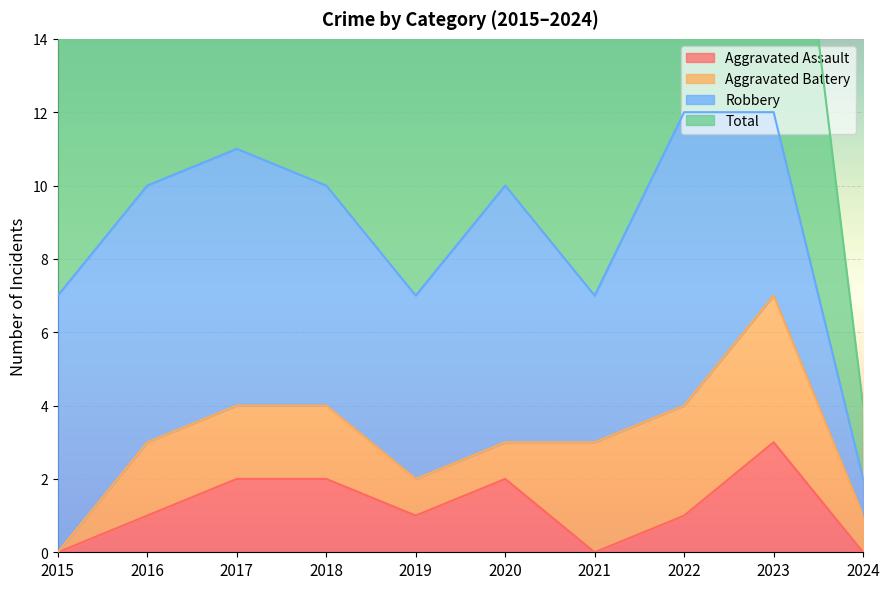

At how many categories does at least one series exceed 5?

9